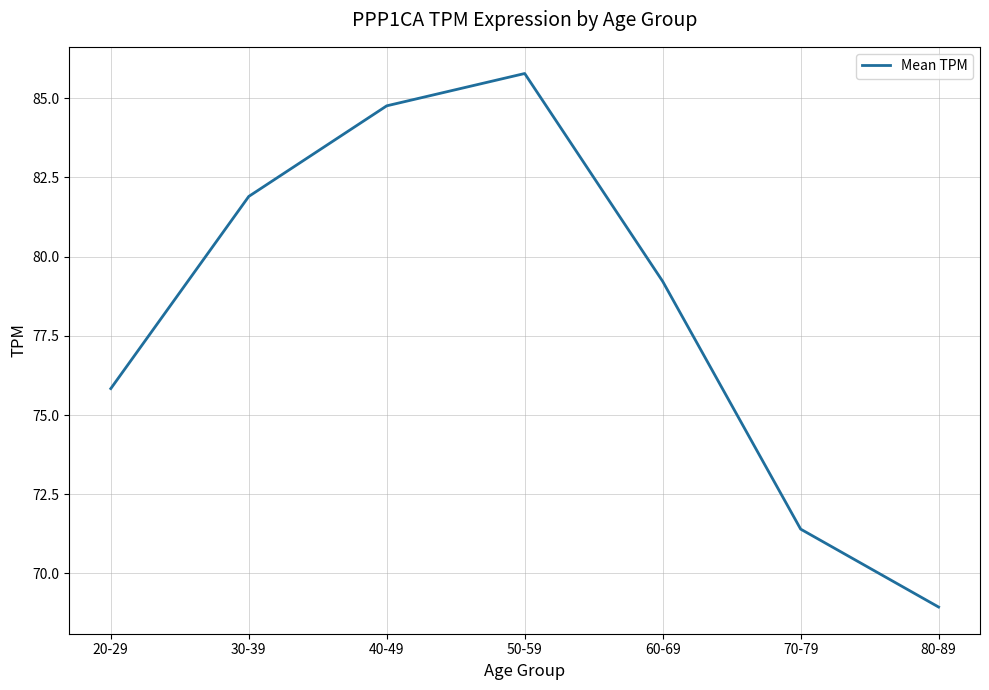

Is this an area chart (filled region under the line)?

No